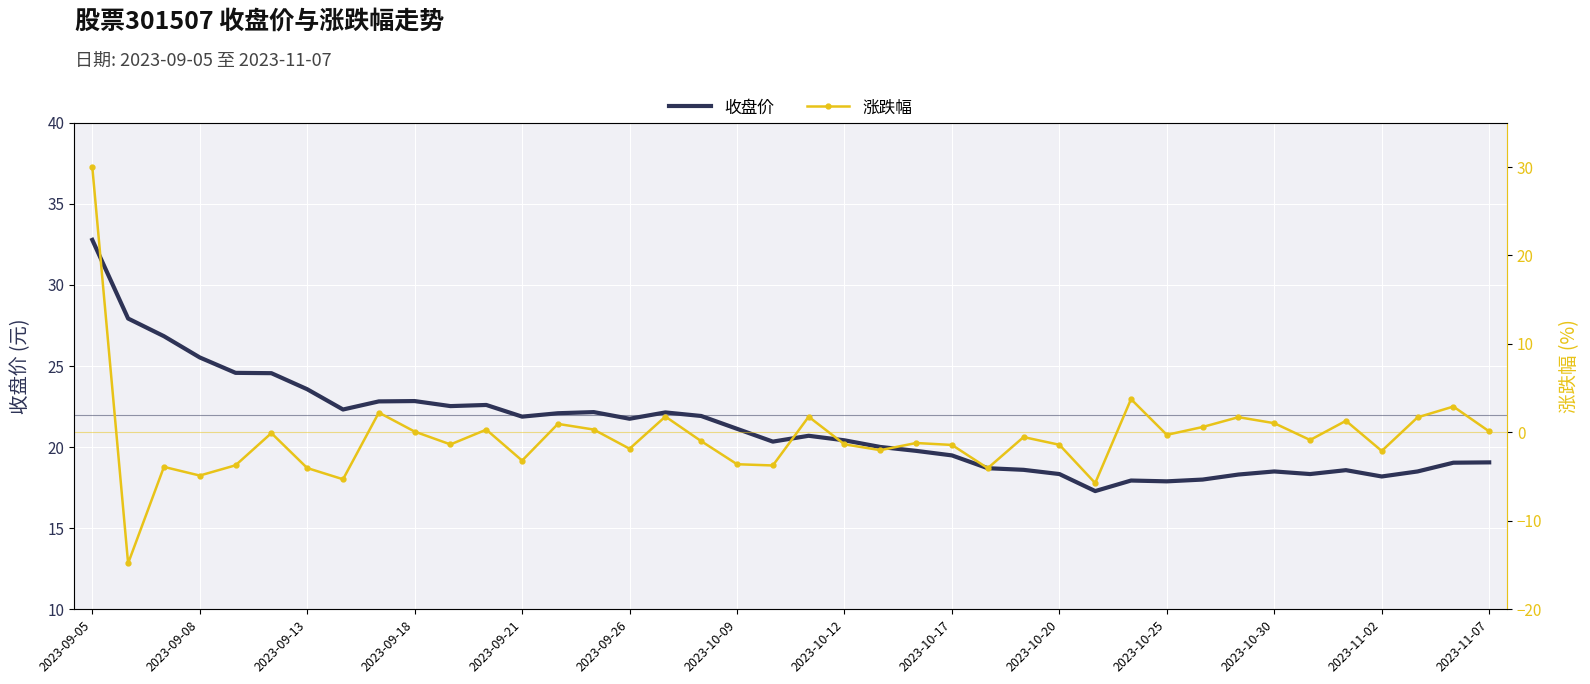

How many positive values does the 涨跌幅 series have?

16